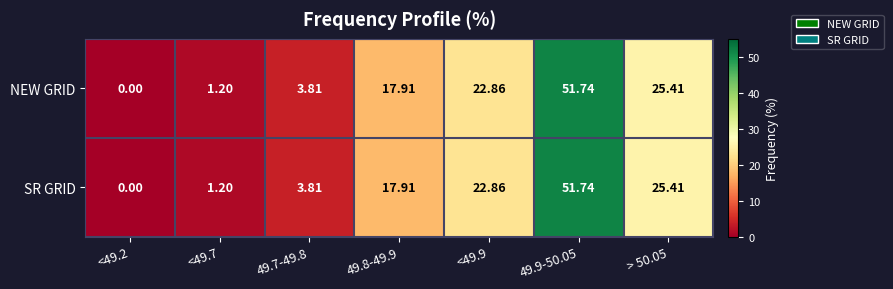

What is the greatest value displayed?

51.7